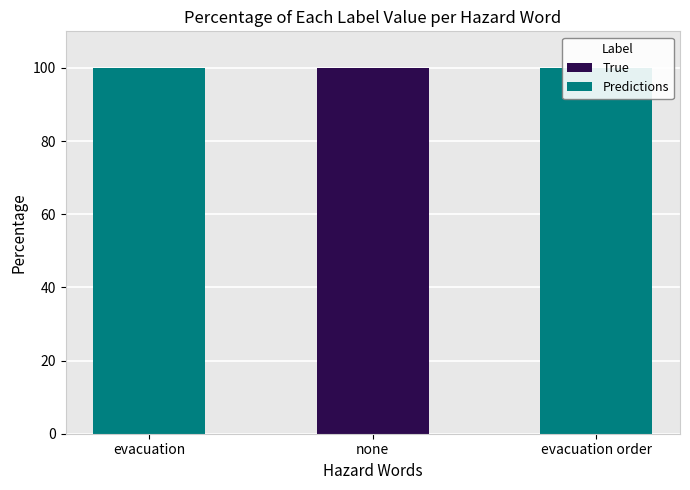

Does the chart contain stacked bars?

No